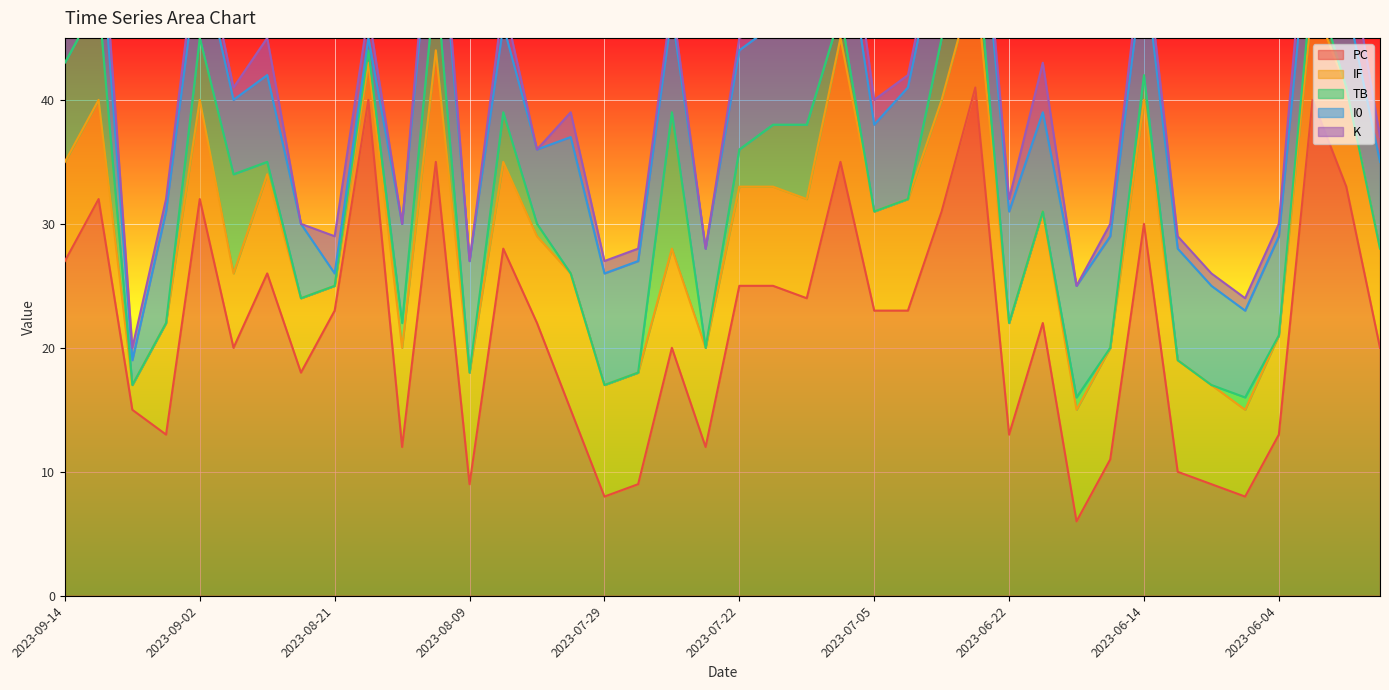

True or false: PC and K intersect in this chart.

False